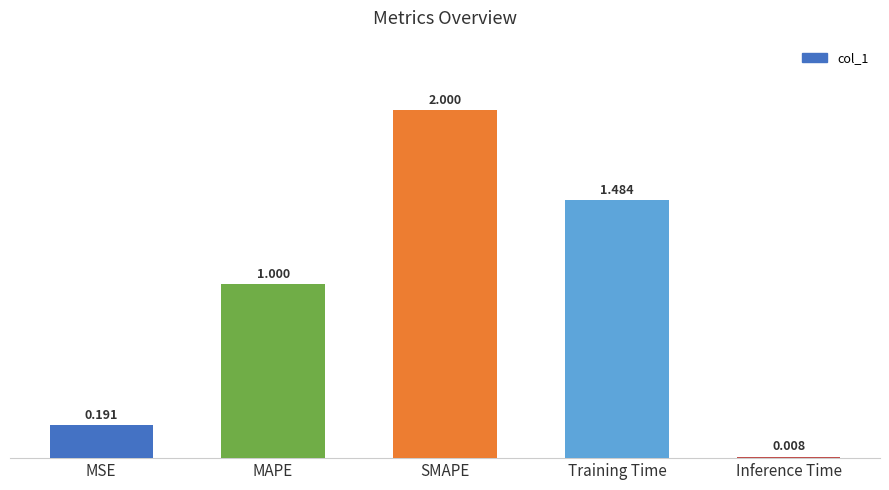

What is the label of the 2nd bar from the left?

MAPE